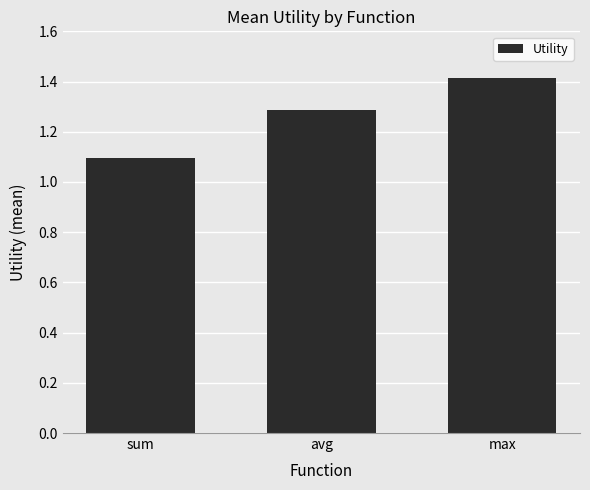

Rank the categories by value from highest to lowest.

max, avg, sum